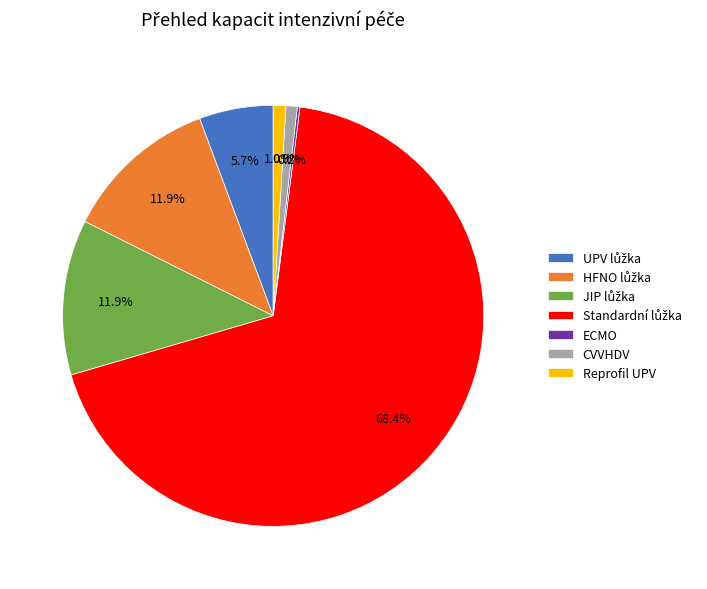

What percentage is NOT represented by Reprofil UPV?

99.0%